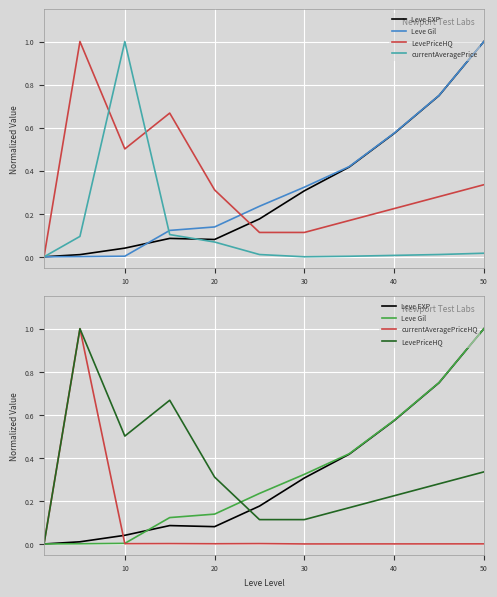

Is the value of Leve Gil at 10 greater than the value of currentAveragePrice at 0?

Yes